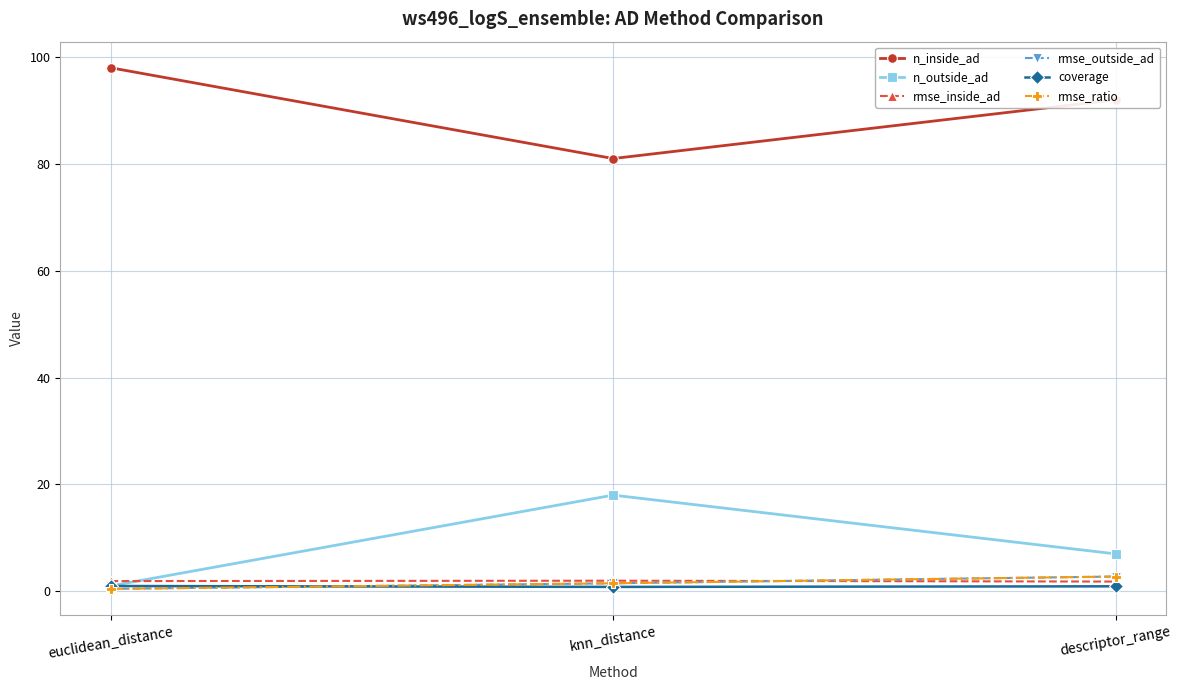

Does the chart have visible grid lines?

Yes